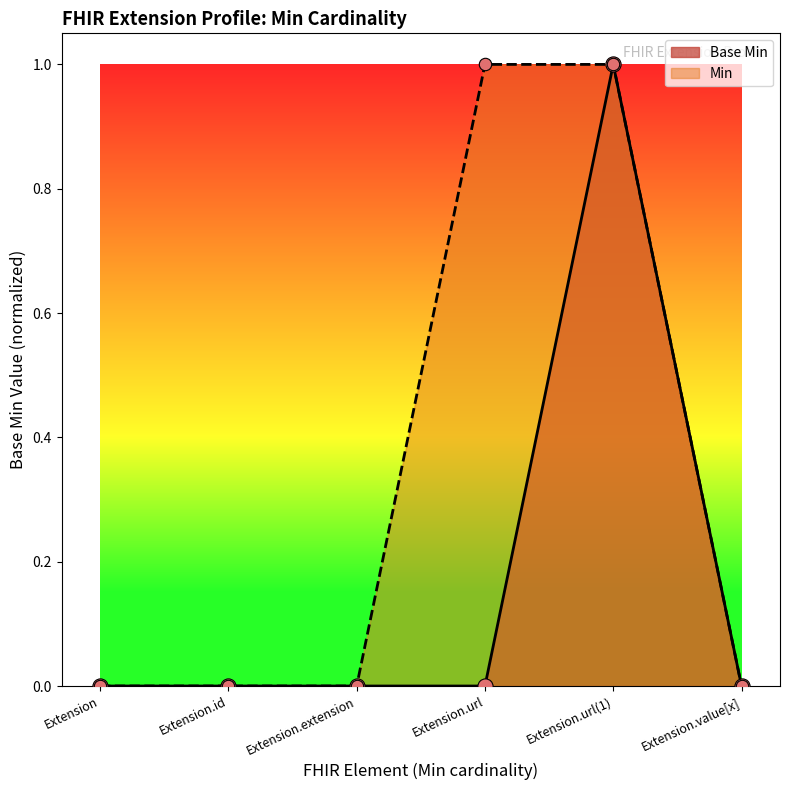

What is the change in value from Extension.url to Extension.url(1)?

+1